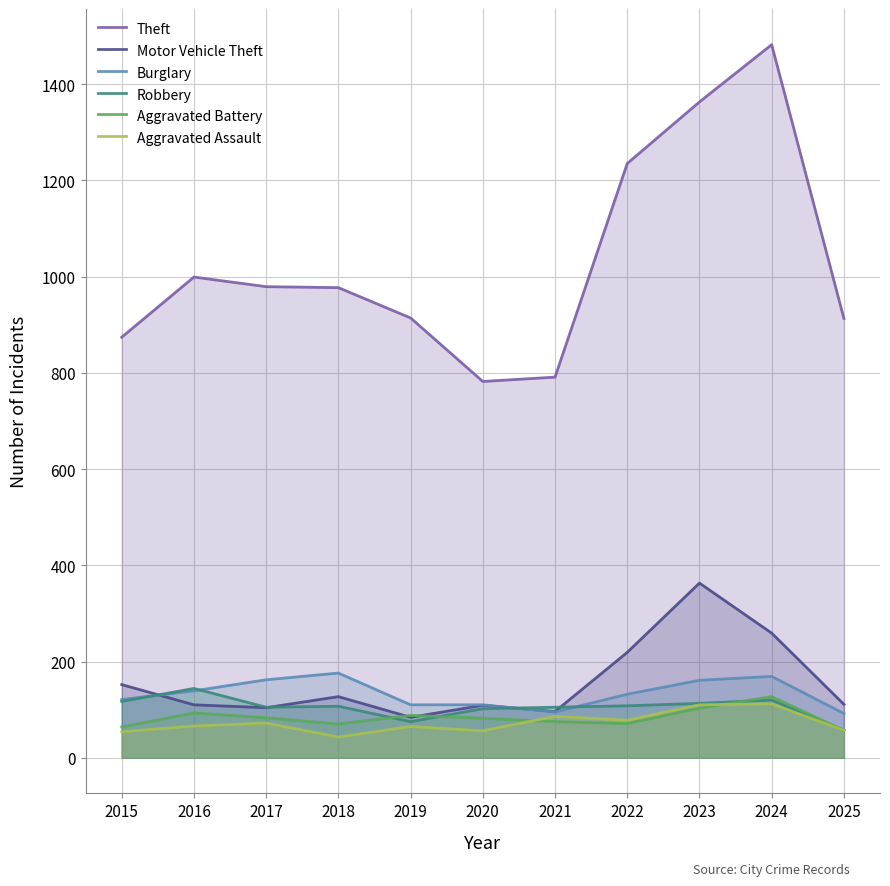

Where is Aggravated Battery nearest to the value 92?

2016